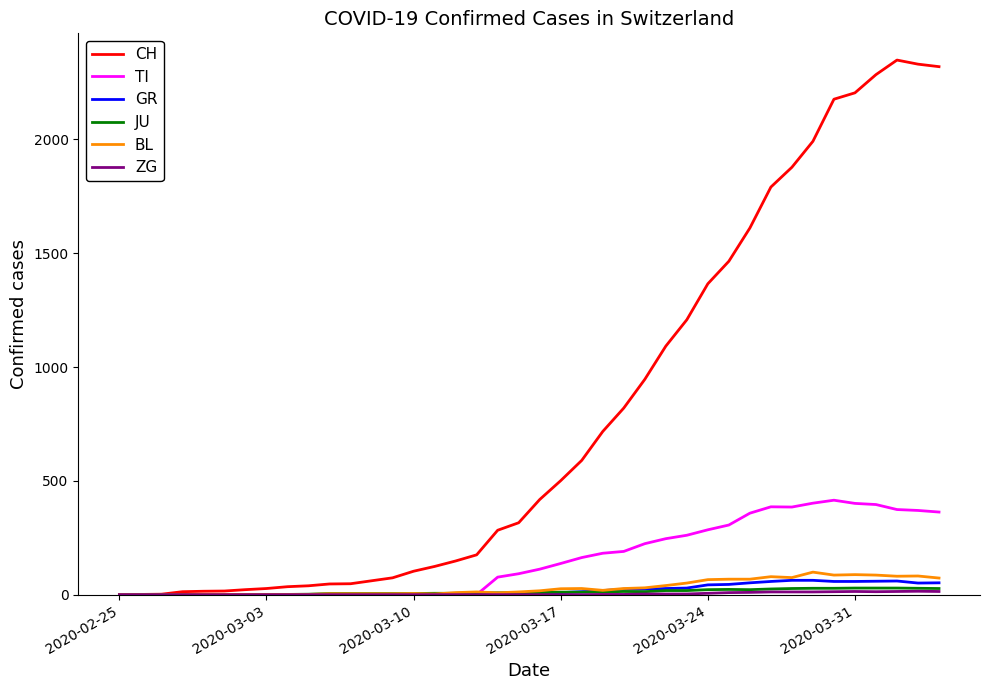

Which series has the widest spread of values?

CH